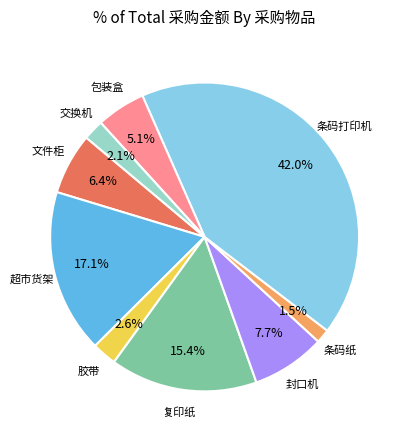

Is there a majority slice in this chart?

No